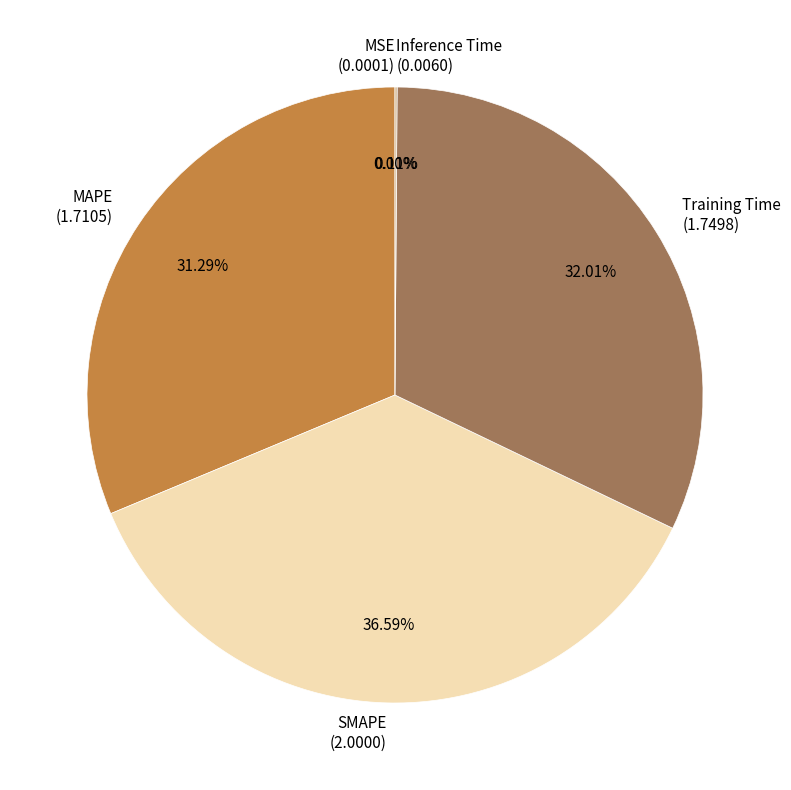

Which category has the biggest portion of the pie?

SMAPE